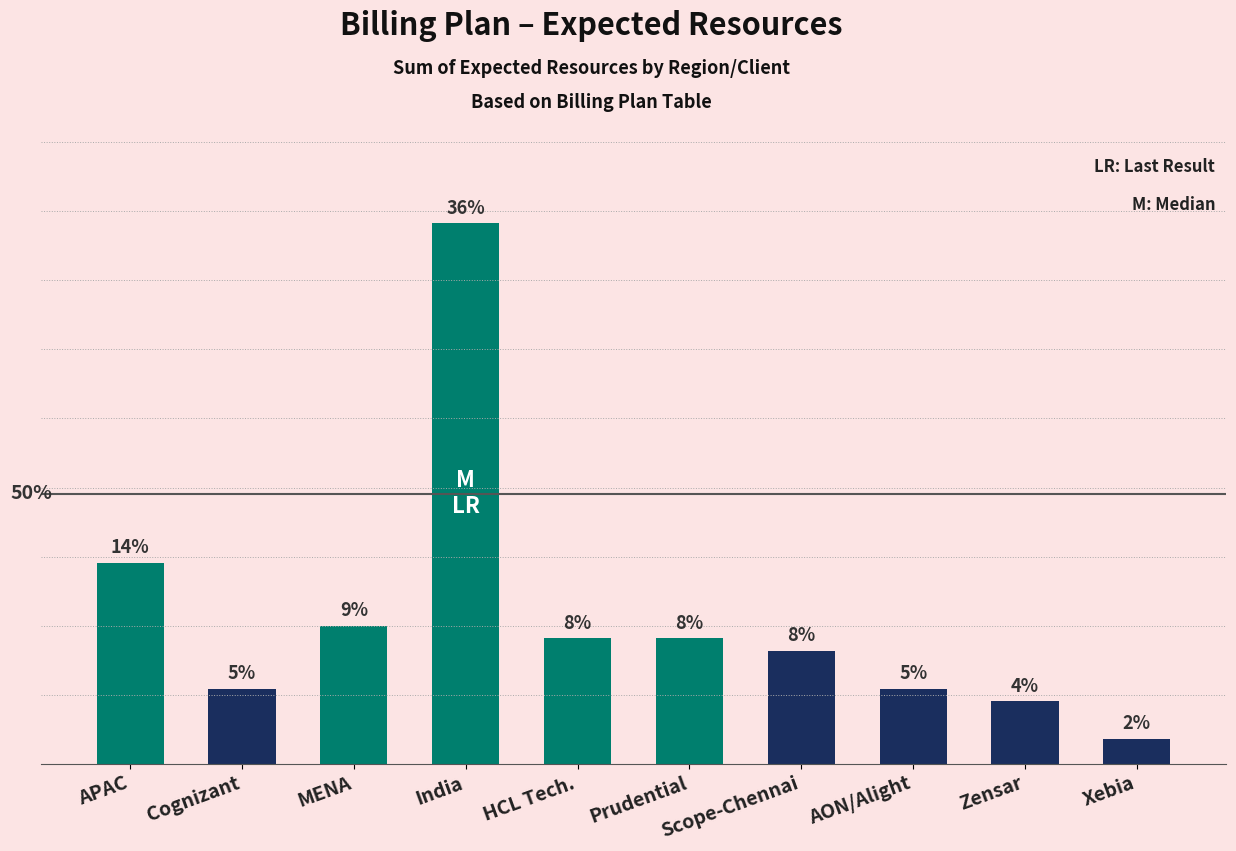

Are the bars horizontal?

No